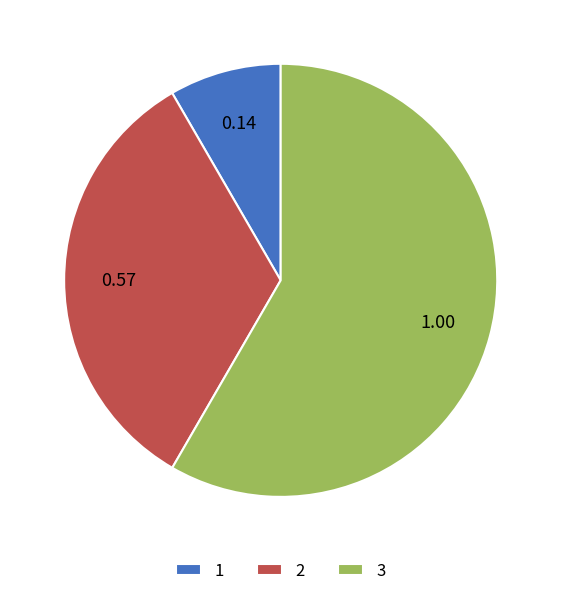

Is the sum of 3 and 1 greater than half?

Yes